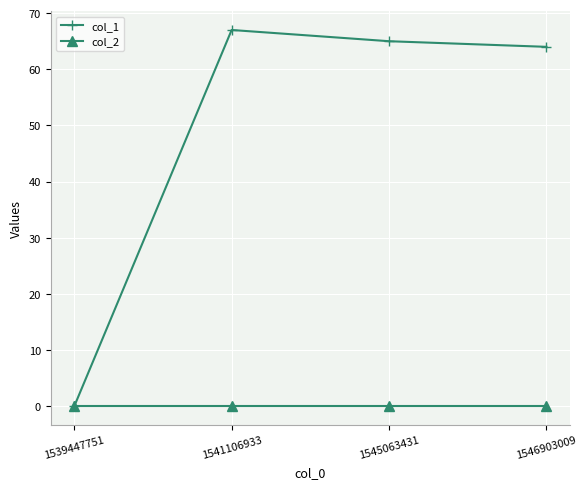

At which category is the sum across all series the highest?

1541106933